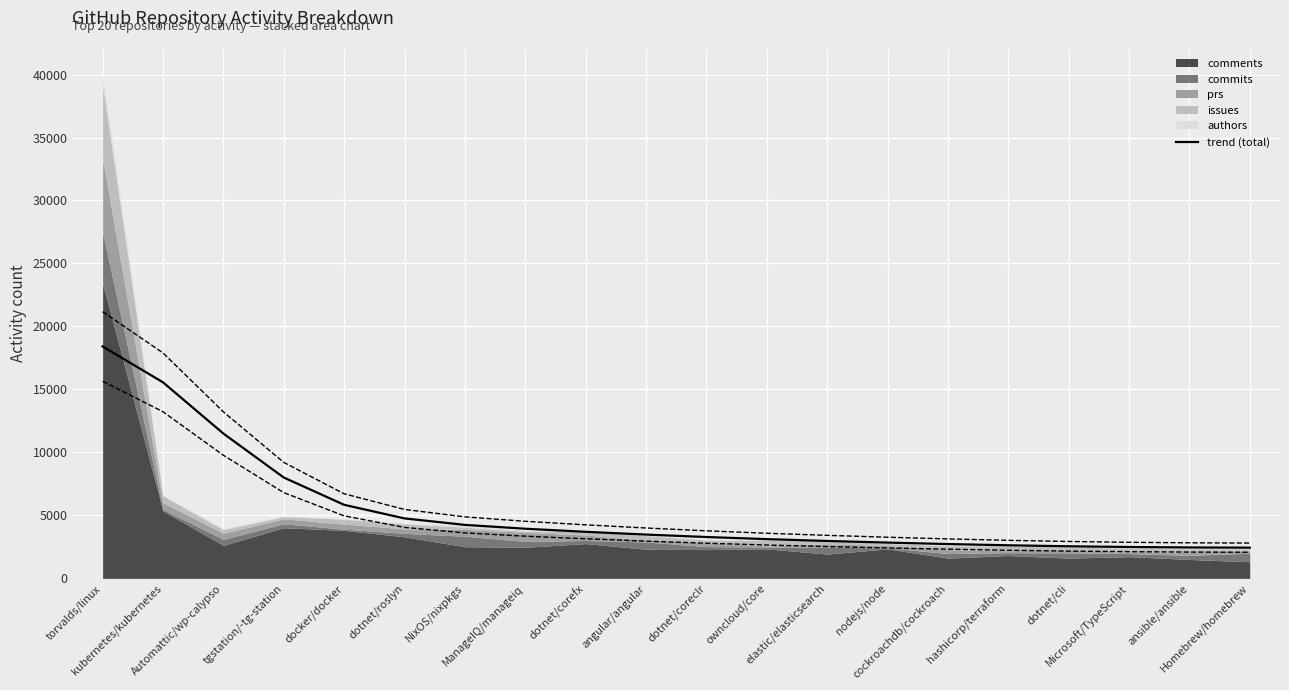

The chart shows a value of 18410.7 at torvalds/linux. True or false?

True